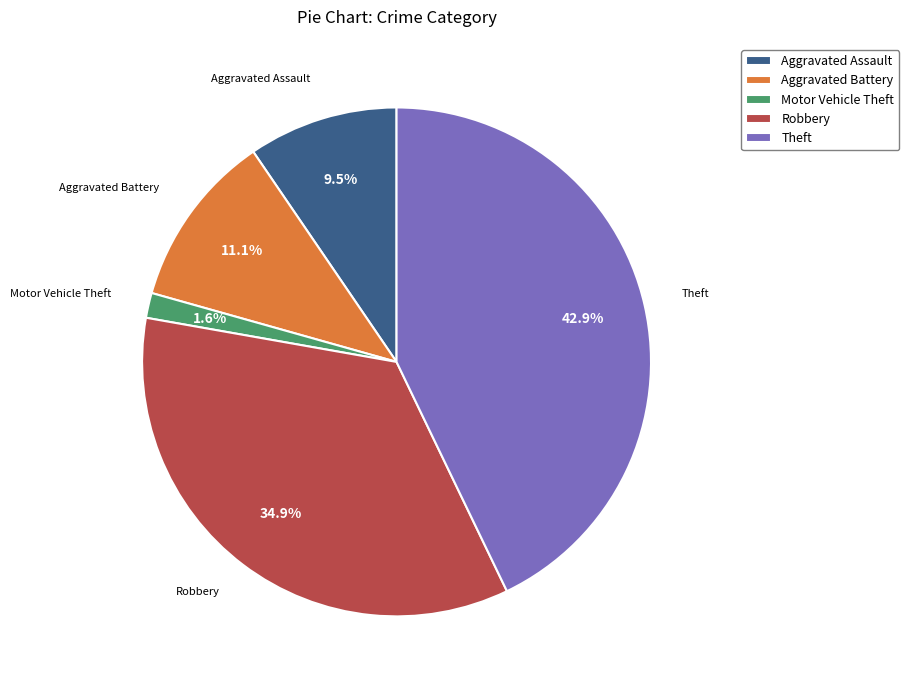

Which slice is the largest?

Theft